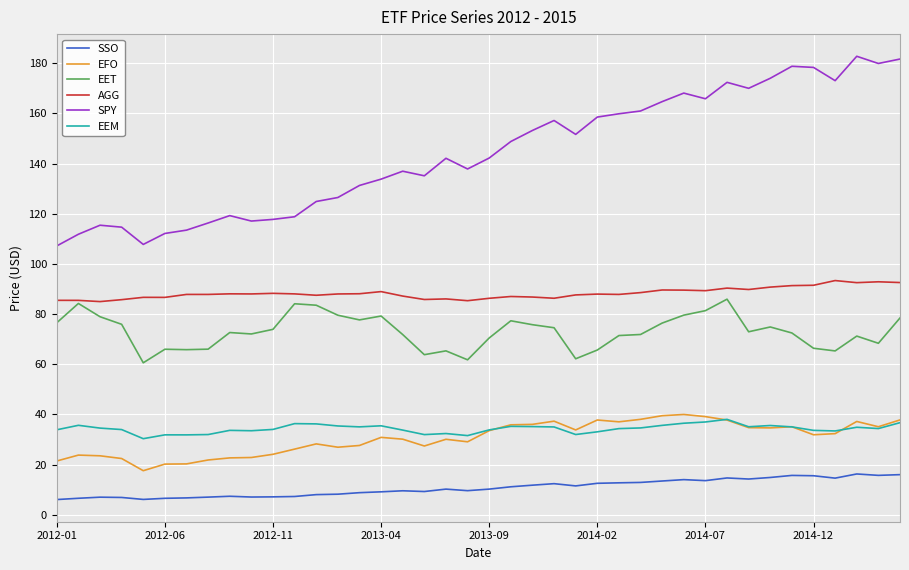

What is the lowest value of the EEM series?

30.3